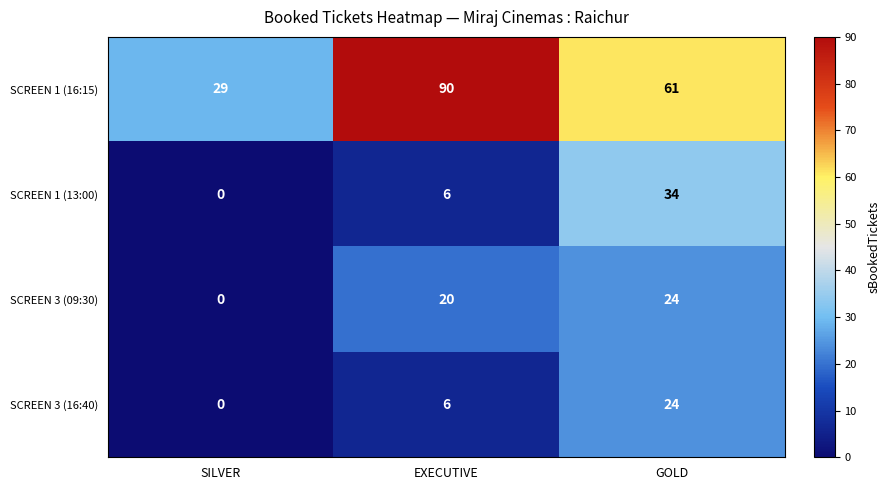

At which category is the sum across all series the highest?

GOLD